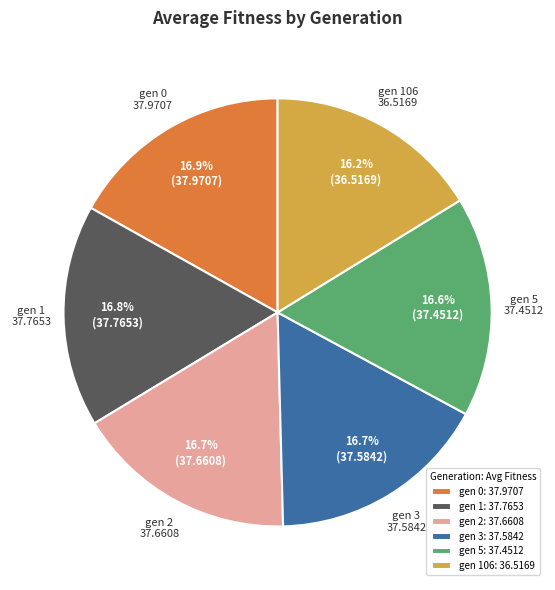

What percentage do gen 106 and gen 0 together represent?

33.1%